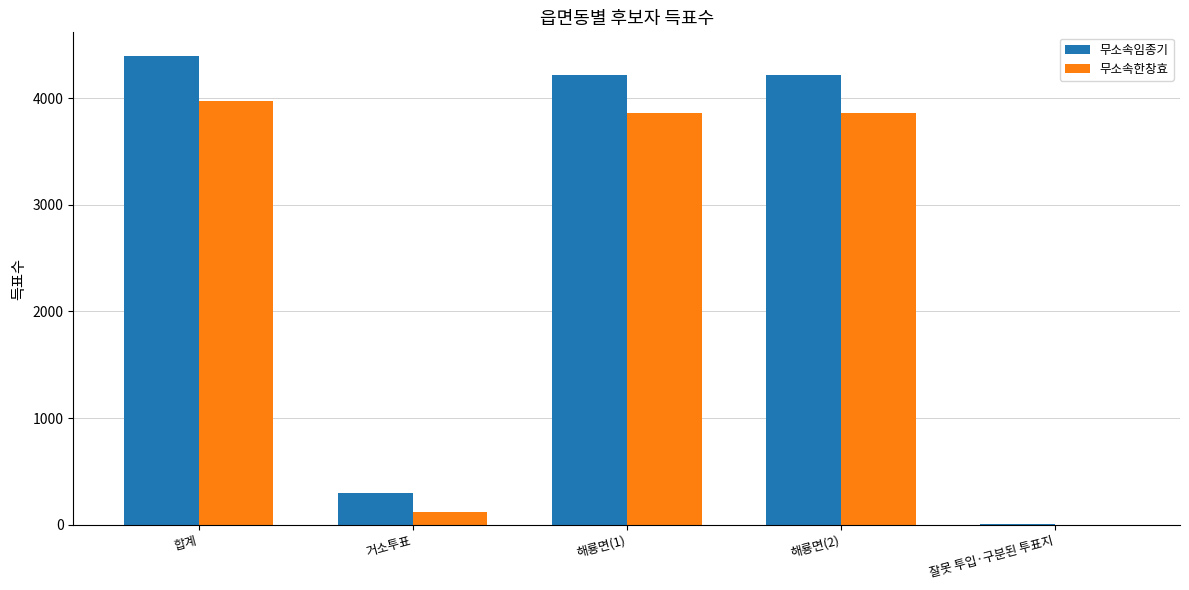

Which series has the largest total across all categories?

무소속임종기